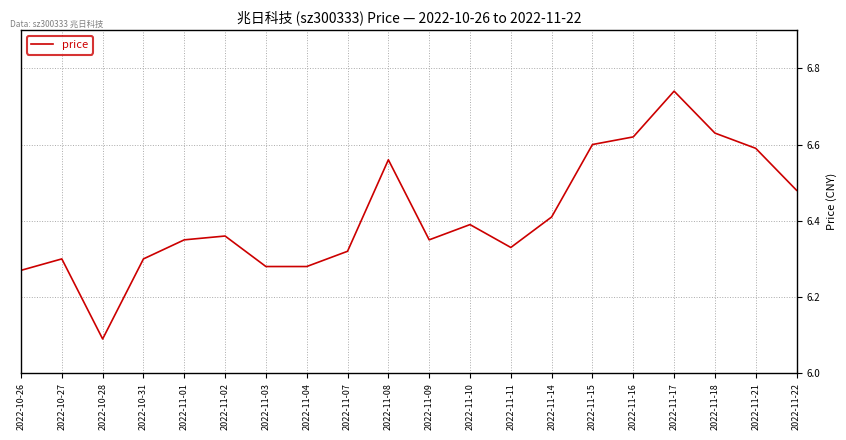

The value at 2022-10-26 is 3.8. True or false?

False